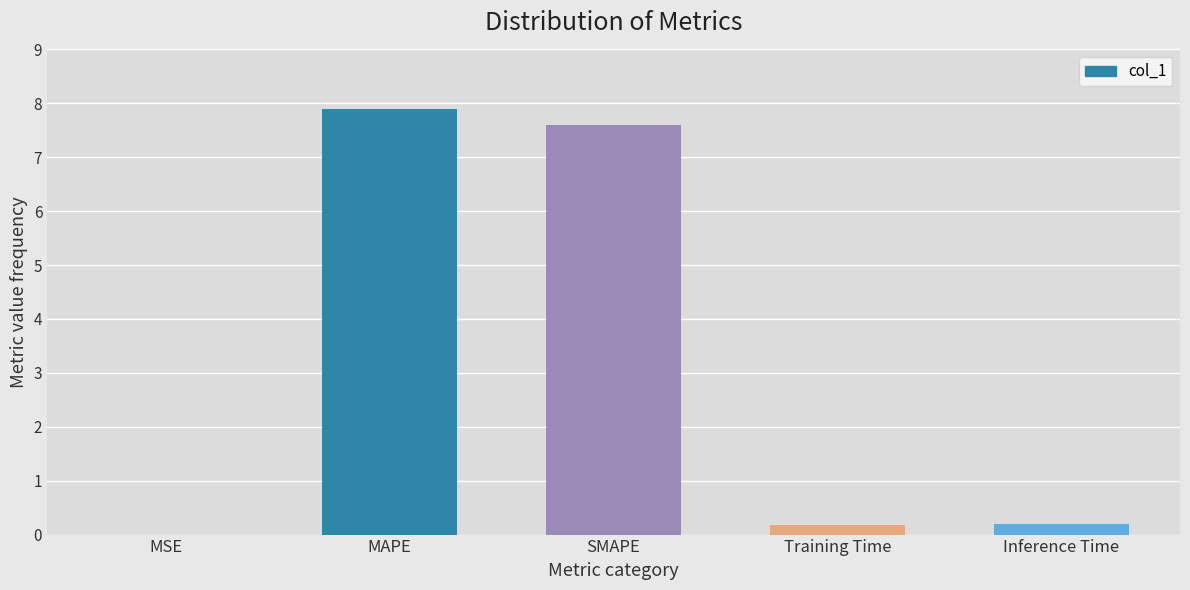

Which has a higher value, SMAPE or MSE?

SMAPE